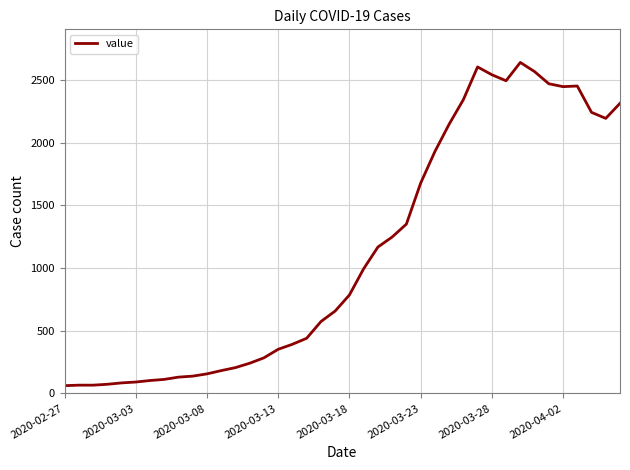

What is the maximum value shown in the chart?

2639